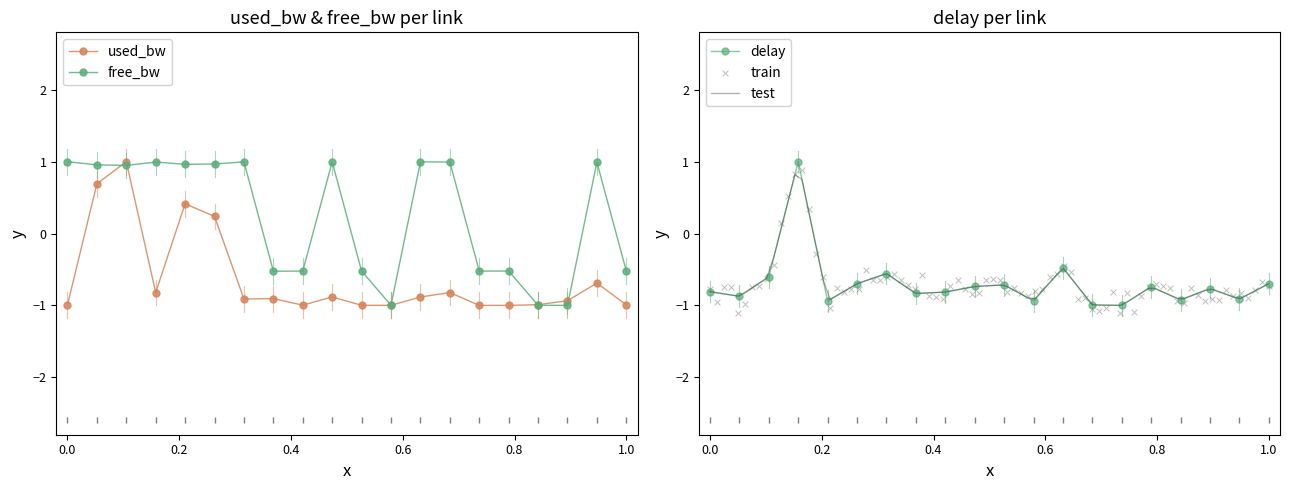

Is the value of used_bw at 6-19 greater than the value of free_bw at 5-8?

No